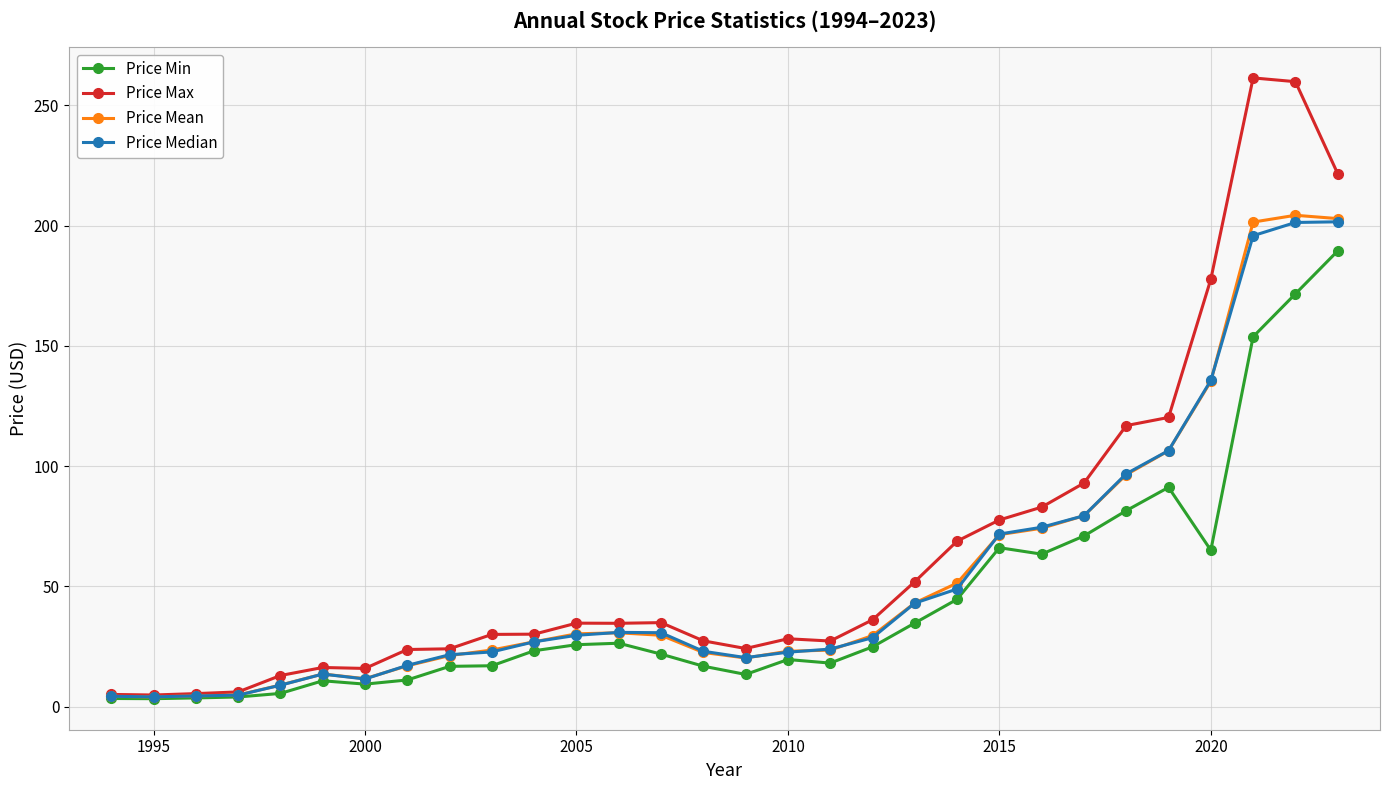

True or false: Price Median has more than 0 interior local peaks.

True